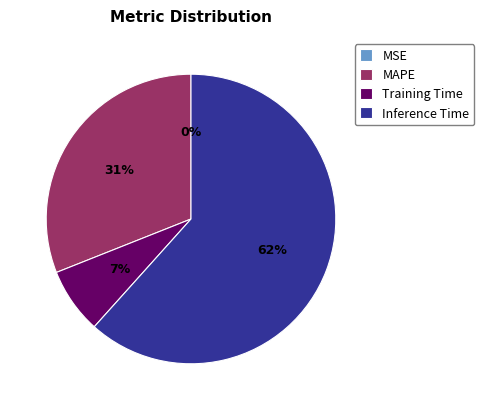

What is the largest slice in the pie chart?

Inference Time